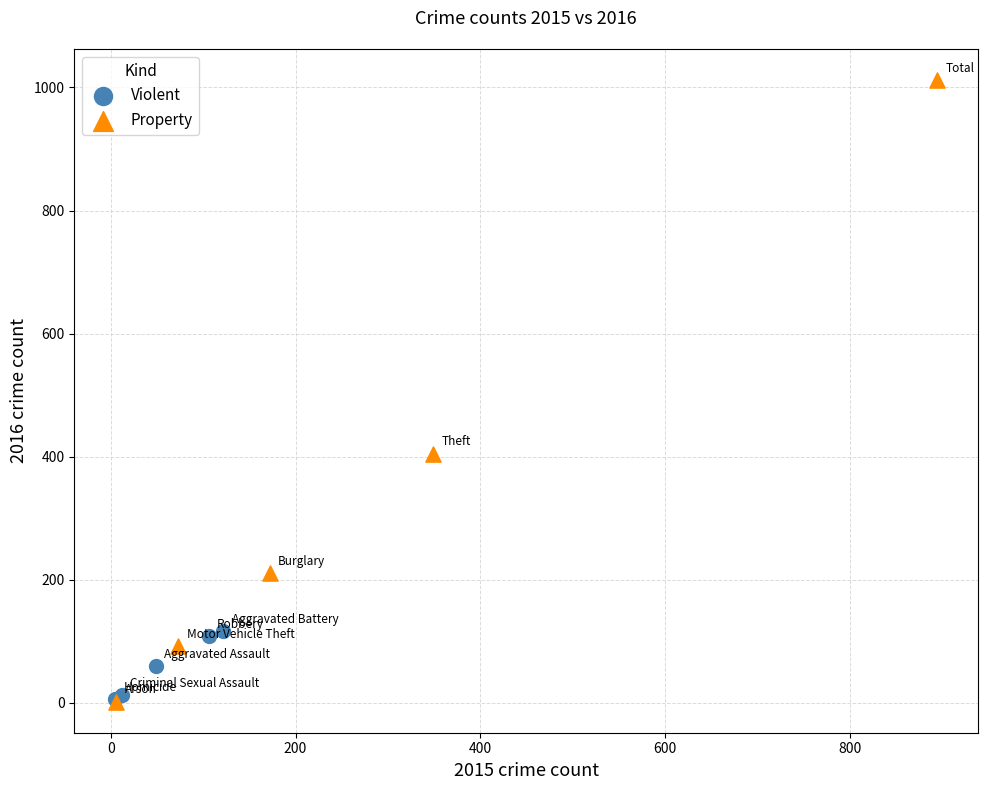

What are all the series names shown in the legend?

Violent, Property